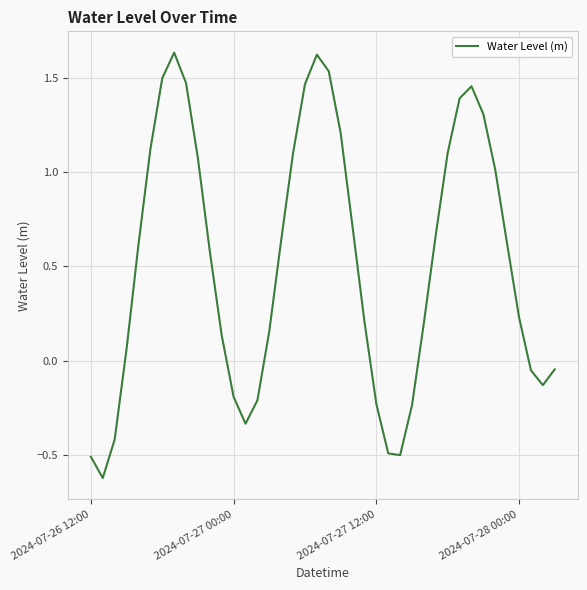

What is the minimum value shown in the chart?

-0.6